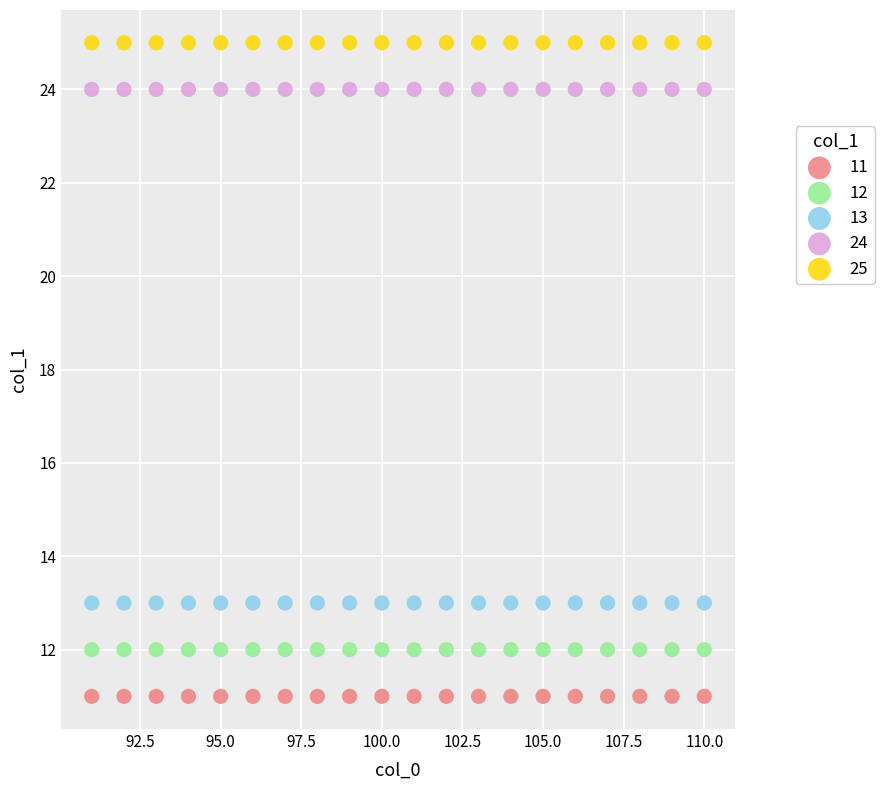

Which series contains the highest Y value?

25